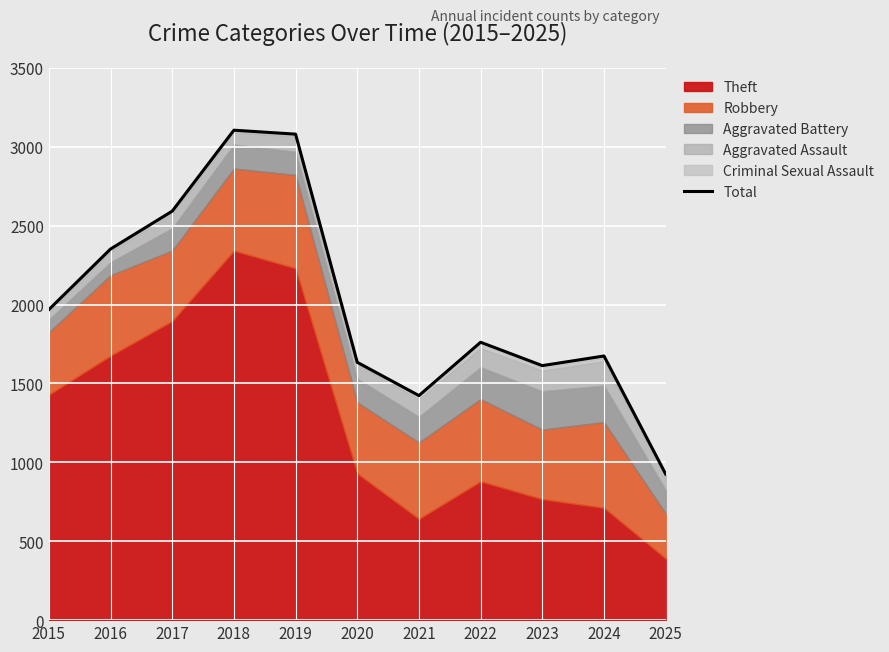

Which label corresponds to the smallest value in the chart?

2025